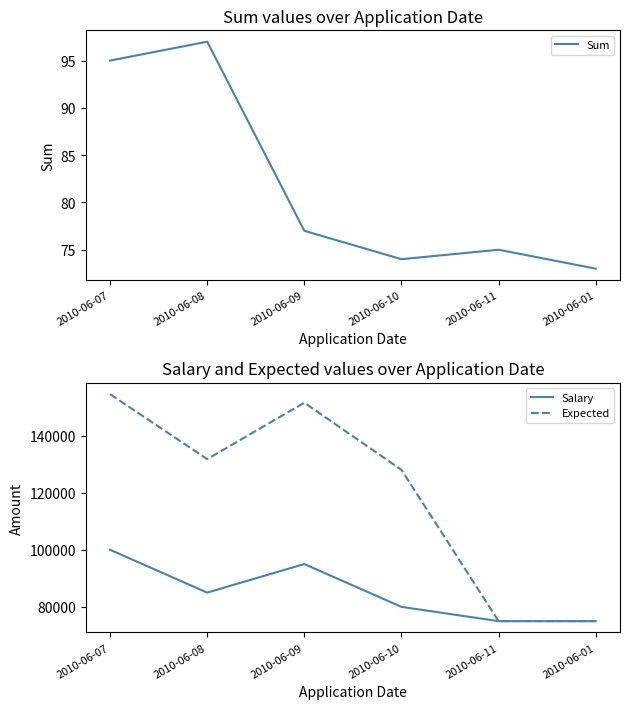

In Salary, how many points are higher than both neighbors (excluding endpoints)?

1